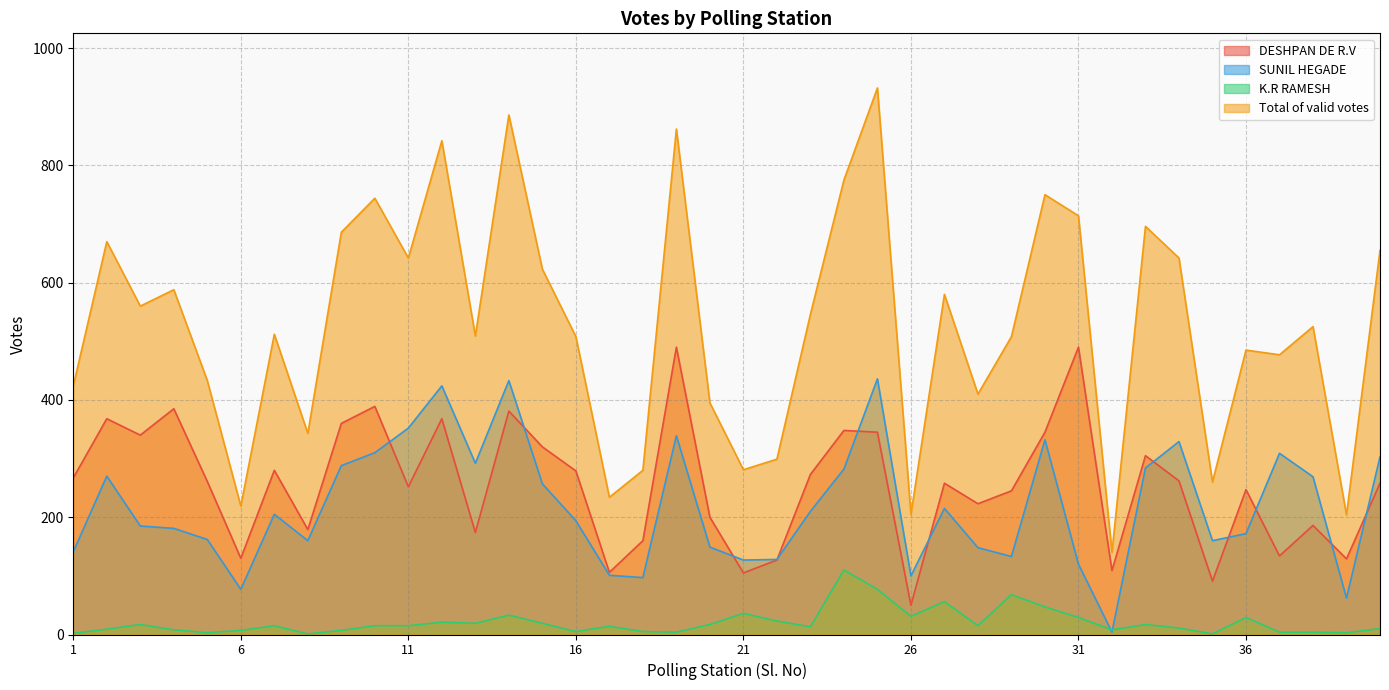

What is the sum of the DESHPAN DE R.V values at 18 and 1?

427